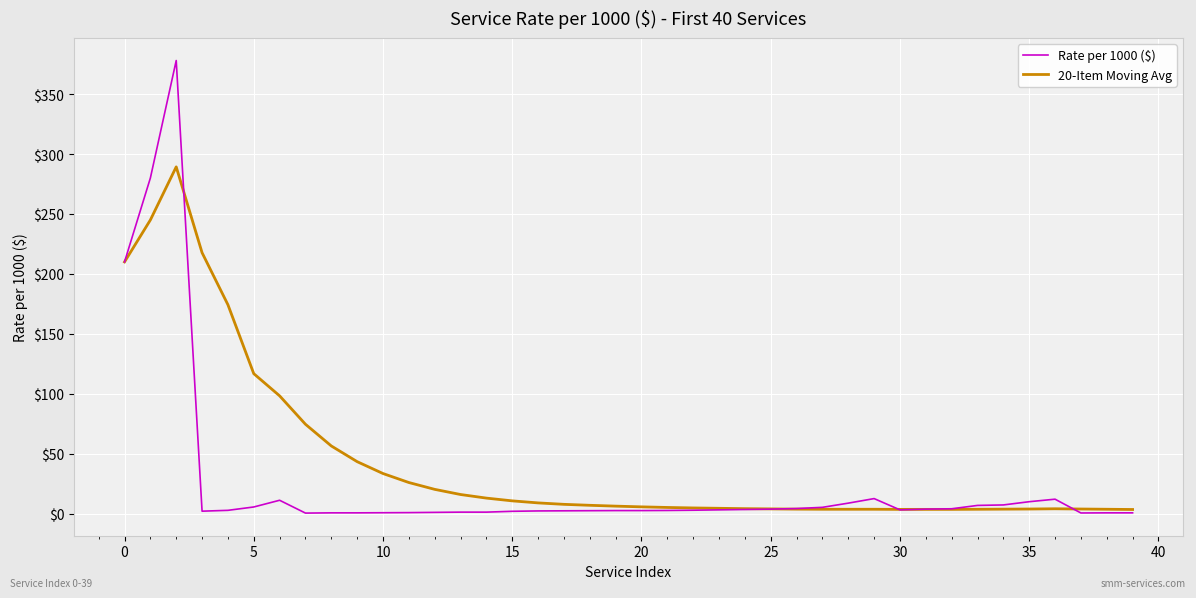

What is the smallest value displayed?

0.5